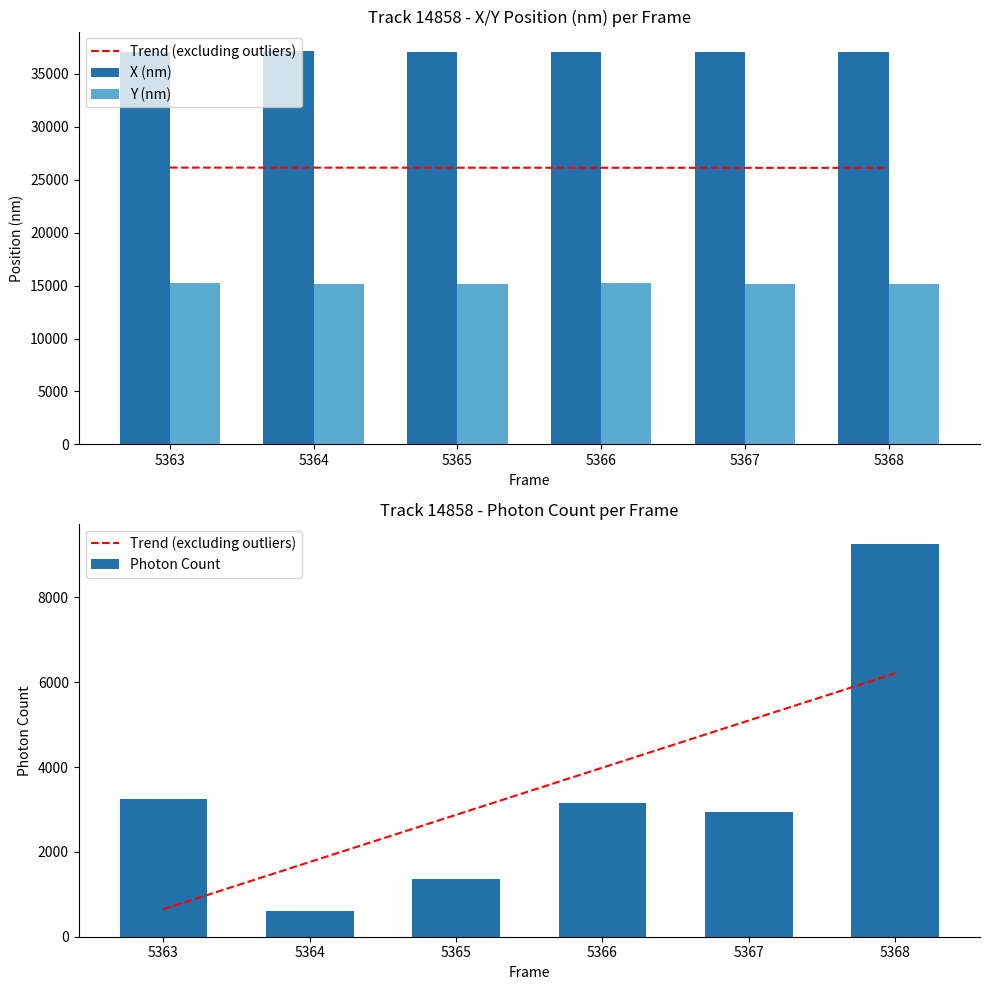

Reading right to left, extract all data points from this chart.

Trend (excluding outliers): 6211.6	5099.4	3987.2	2875.0	1762.8	650.6
X (nm): 37068.4	37089.7	37030.4	37077.1	37146.7	37072.1
Y (nm): 15185.3	15150.1	15224.9	15194.5	15185.8	15197.2
Photon Count: 9271.1	2940.6	3163.2	1356.2	610.4	3245.2